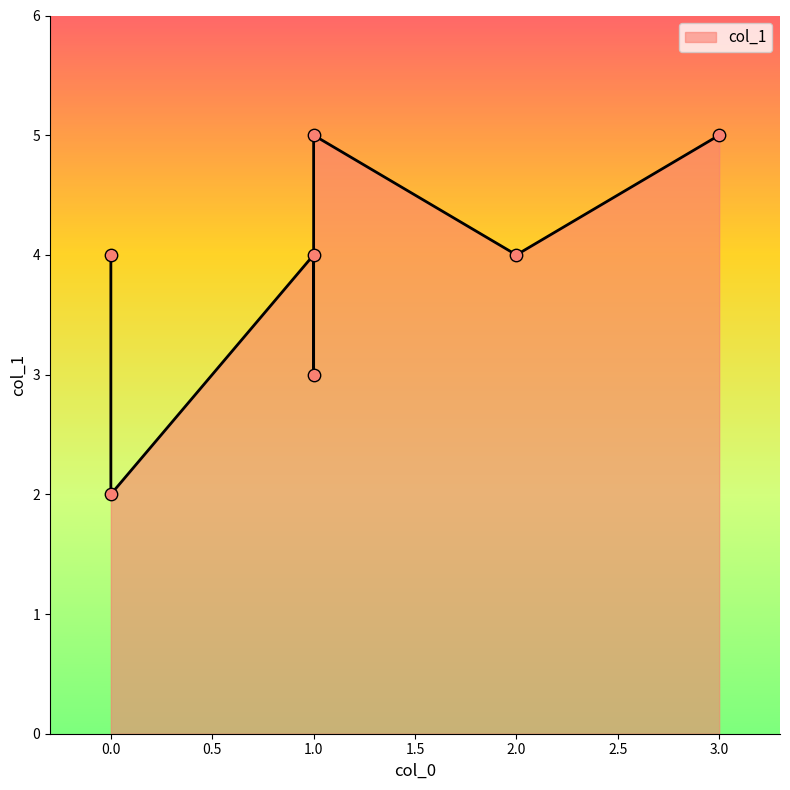

What is the change in value from 1 to 3?

+2